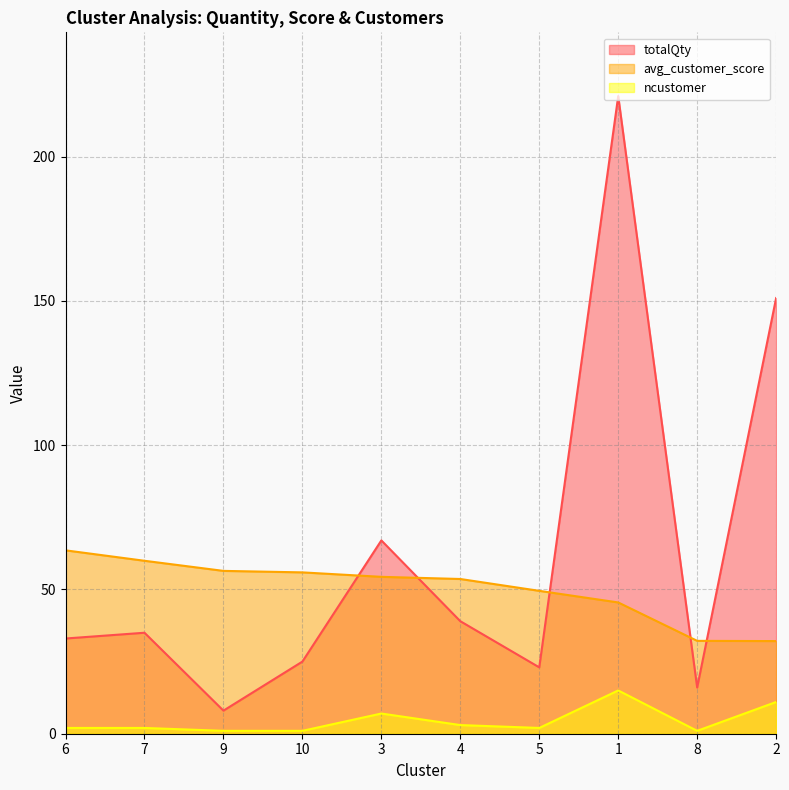

Where is the first local maximum for ncustomer?

3